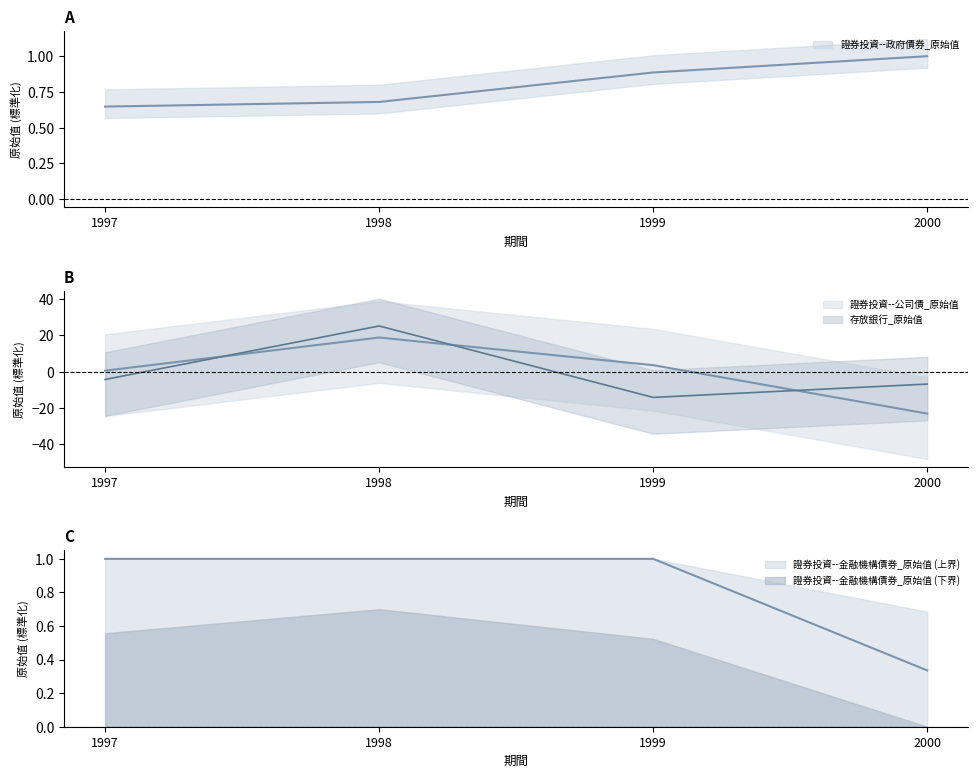

How many values in 存放銀行_原始值 are below zero?

3